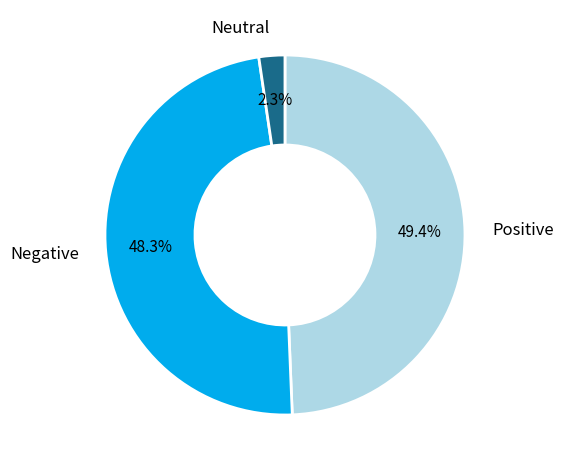

What is the largest slice in the pie chart?

Positive